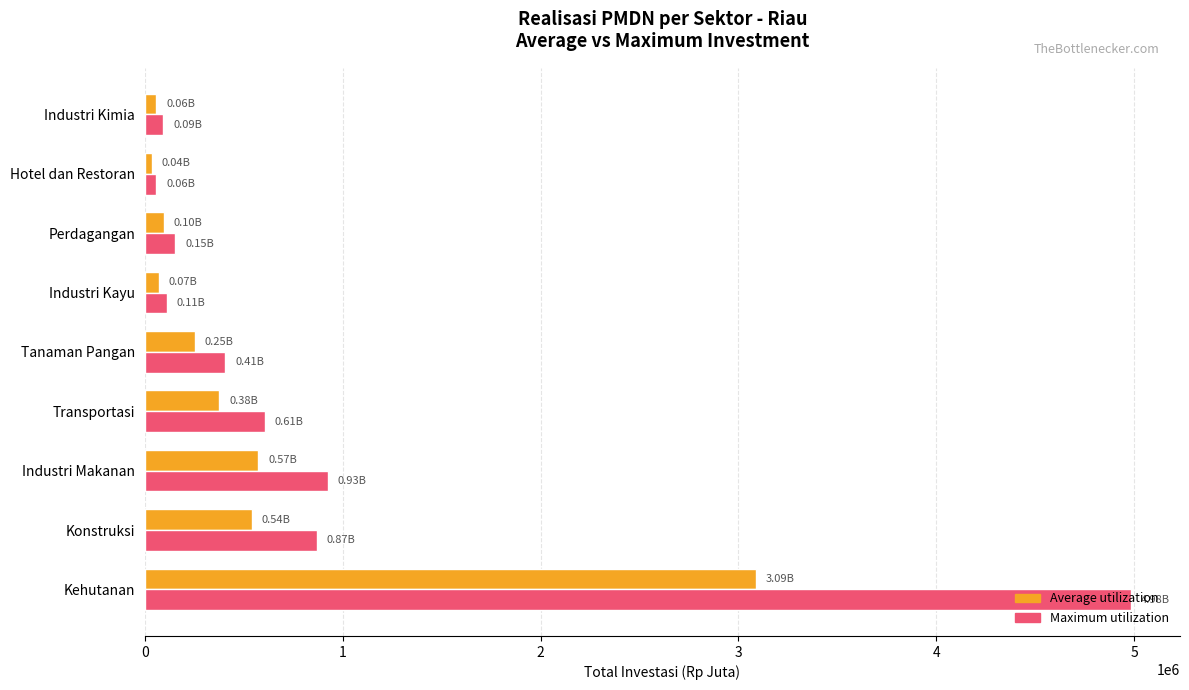

Rank the series by their average value, from highest to lowest.

Maximum utilization, Average utilization